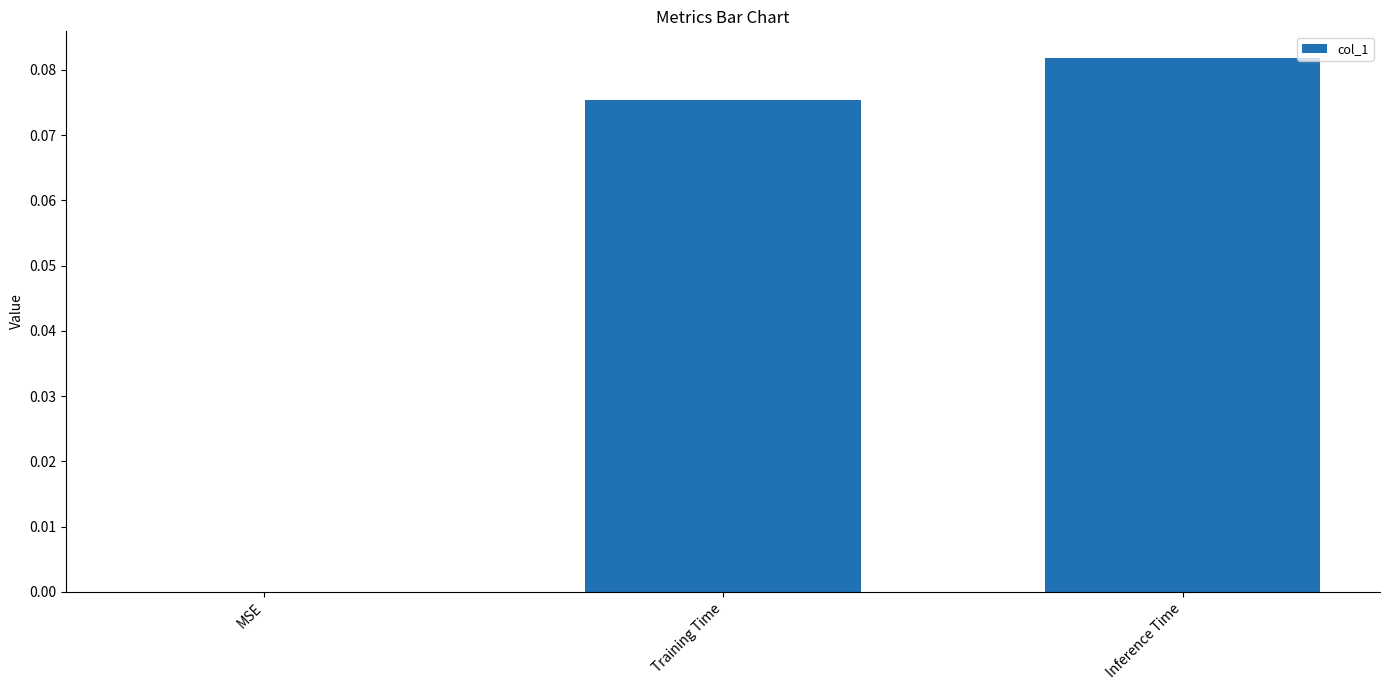

Which label corresponds to the largest value in the chart?

Inference Time